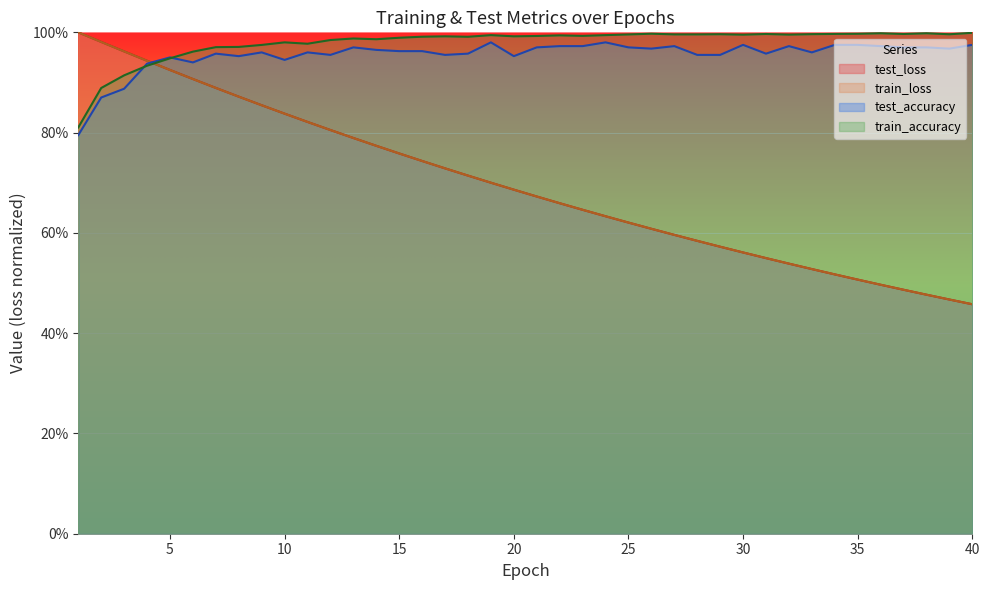

What is the sum of the train_loss values at 31 and 3?

1.5